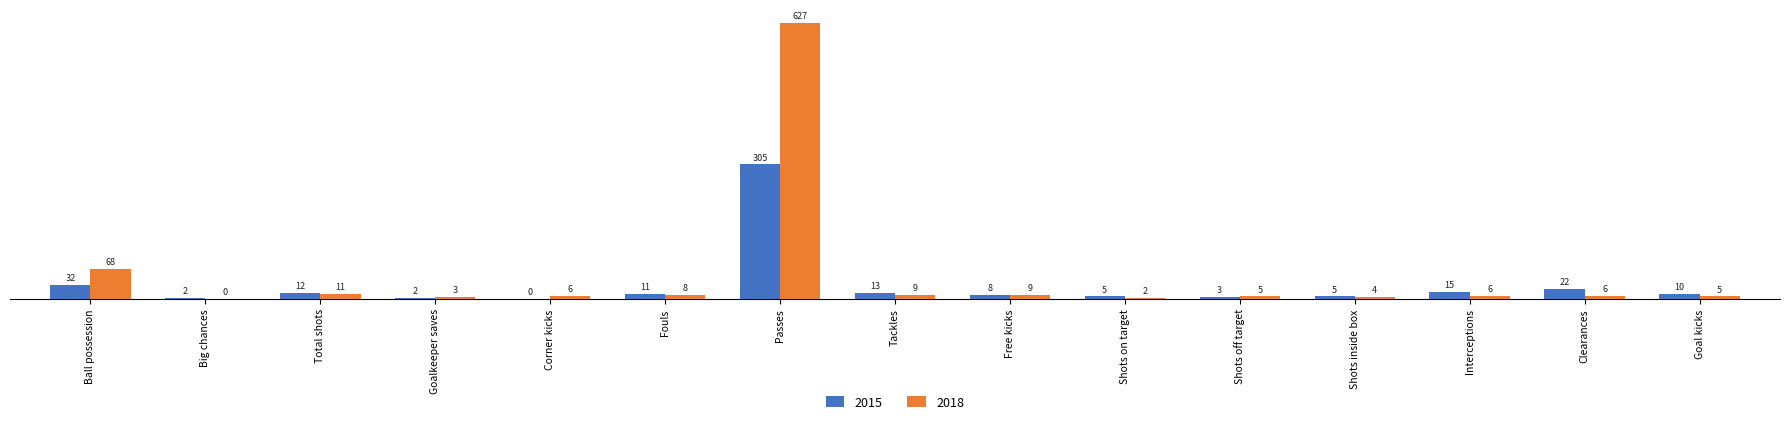

What is the maximum value shown in the chart?

627